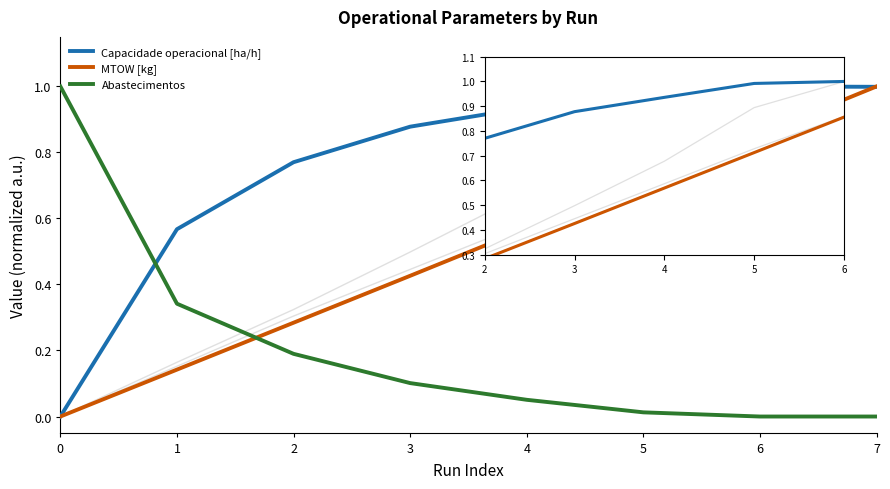

Which category has the lowest value in the Abastecimentos series?

6